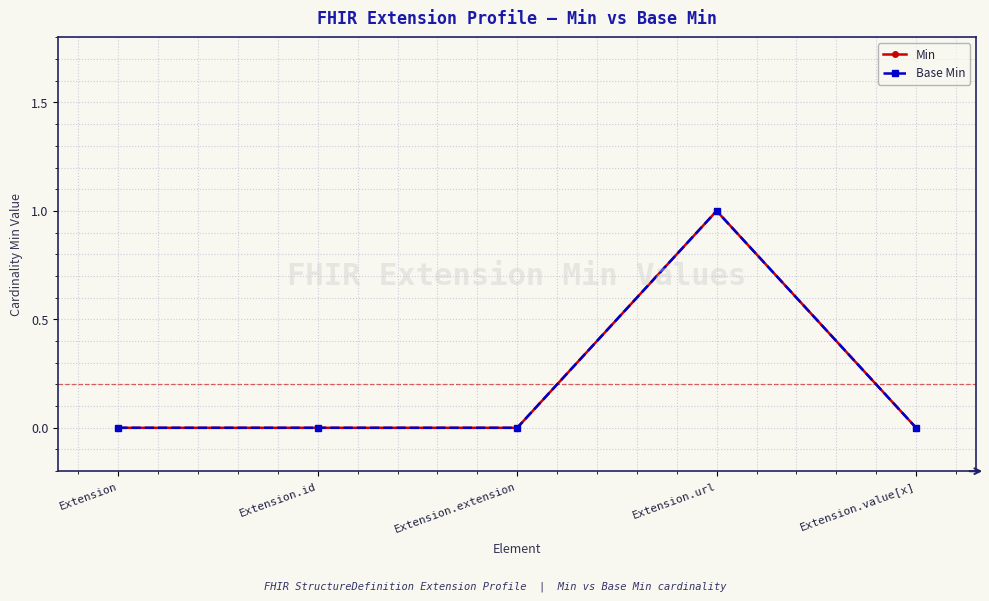

Is this an area chart (filled region under the line)?

No